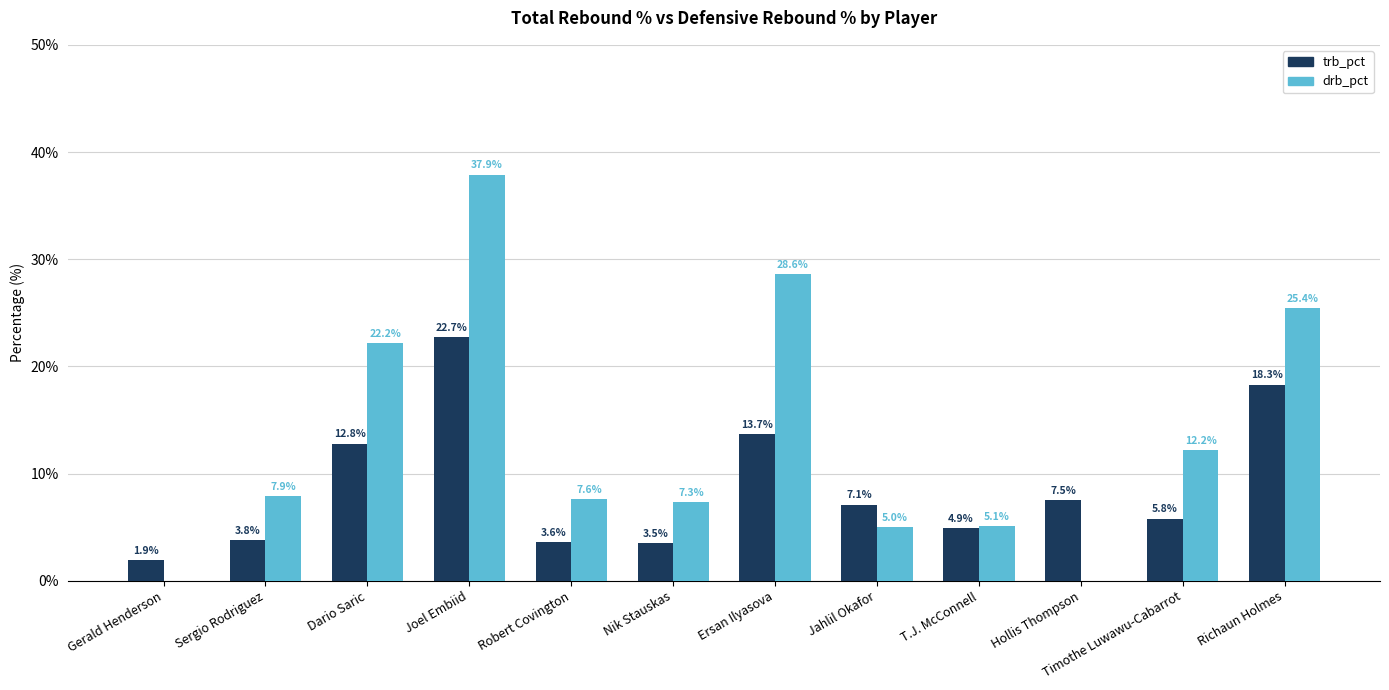

Is the value of drb_pct at Jahlil Okafor greater than the value of trb_pct at T.J. McConnell?

Yes